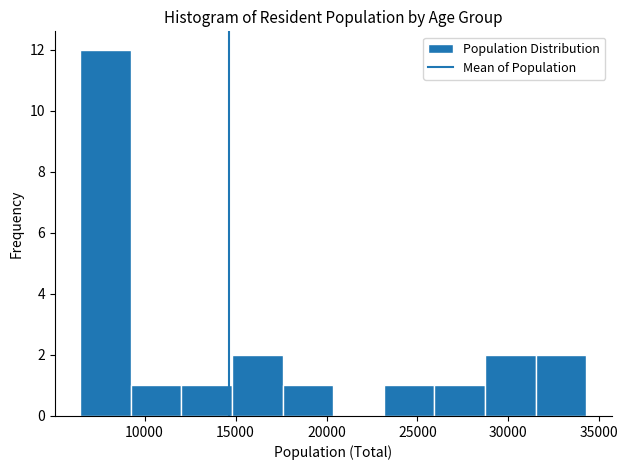

How tall is the bar that spans 31500 to 34500 on the x-axis? Neither the bar edges nor the heights are printed on the chart, so give them approximately, as read against the axes.

2